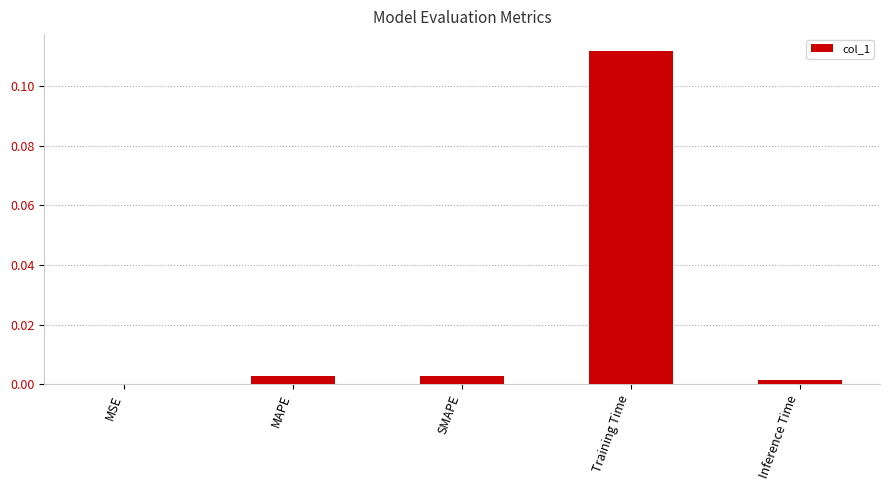

The chart shows a value of 0.0 at SMAPE. True or false?

True